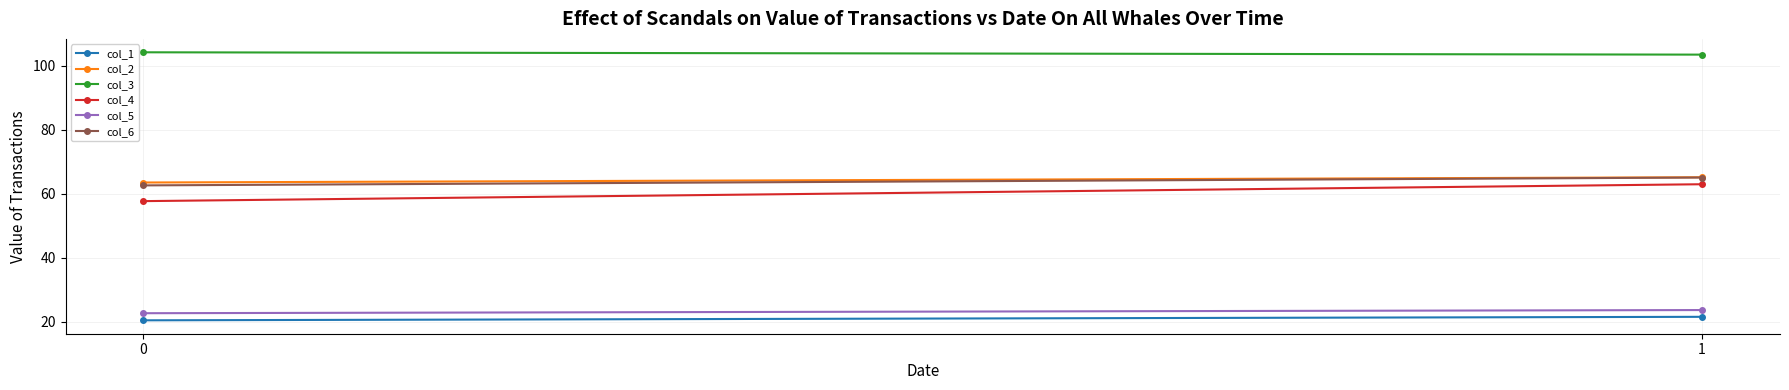

At how many categories does at least one series exceed 38?

2